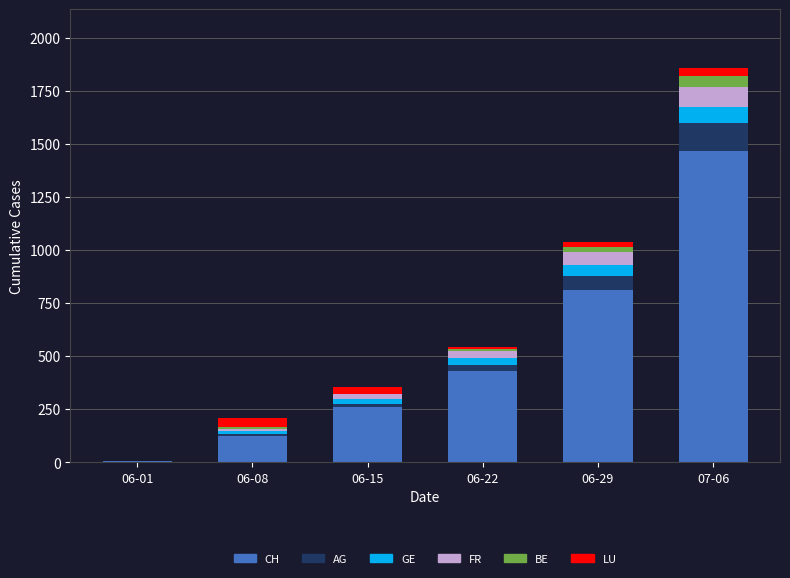

What is the sum of the CH values at 06-01 and 06-29?

816